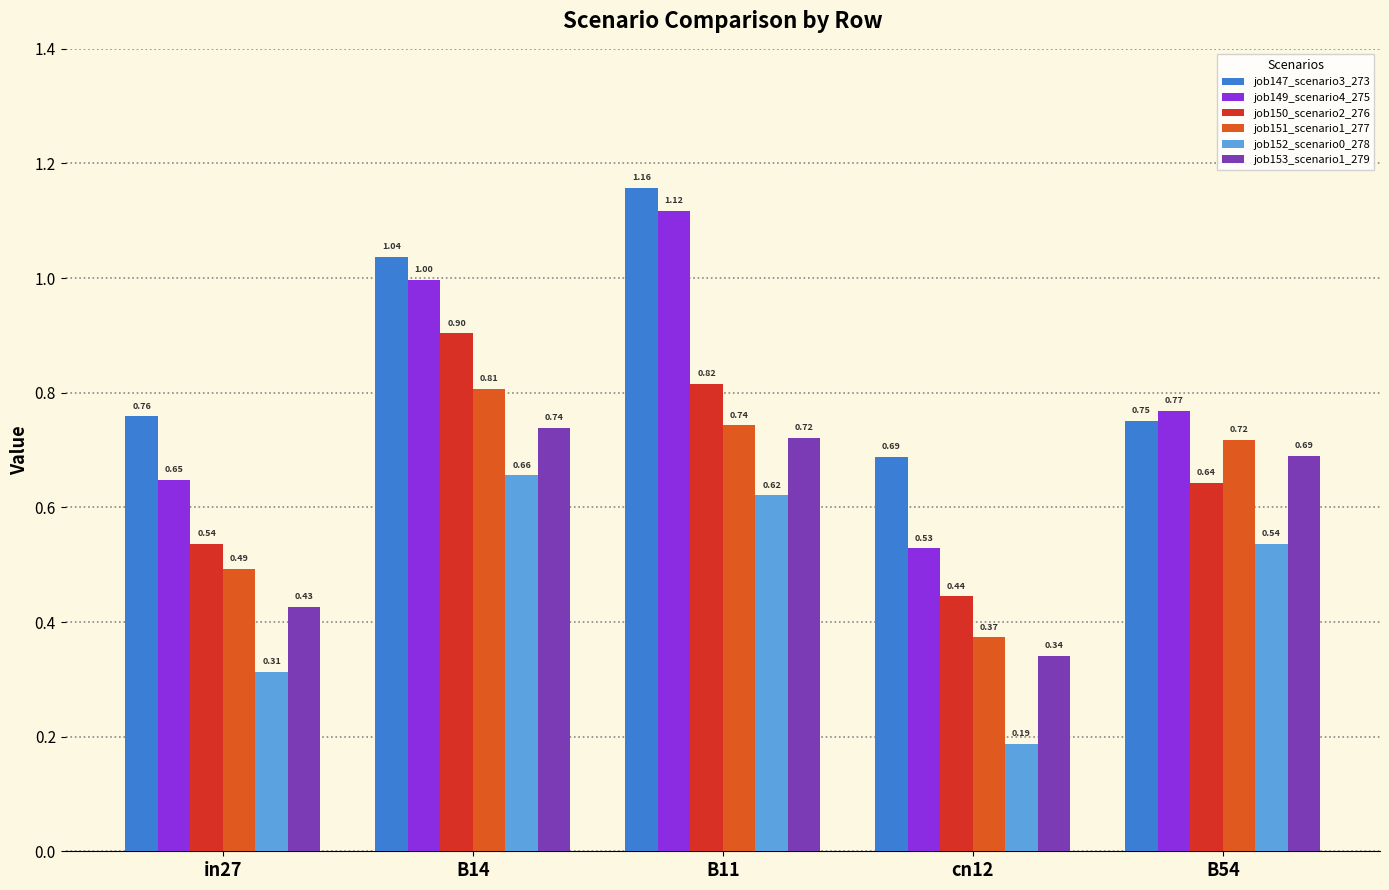

How many bars are there in each group?

6